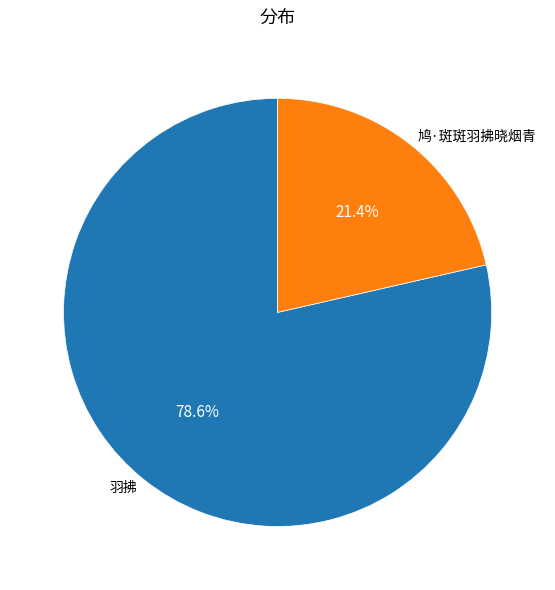

Which slice represents more than half of the pie?

羽拂